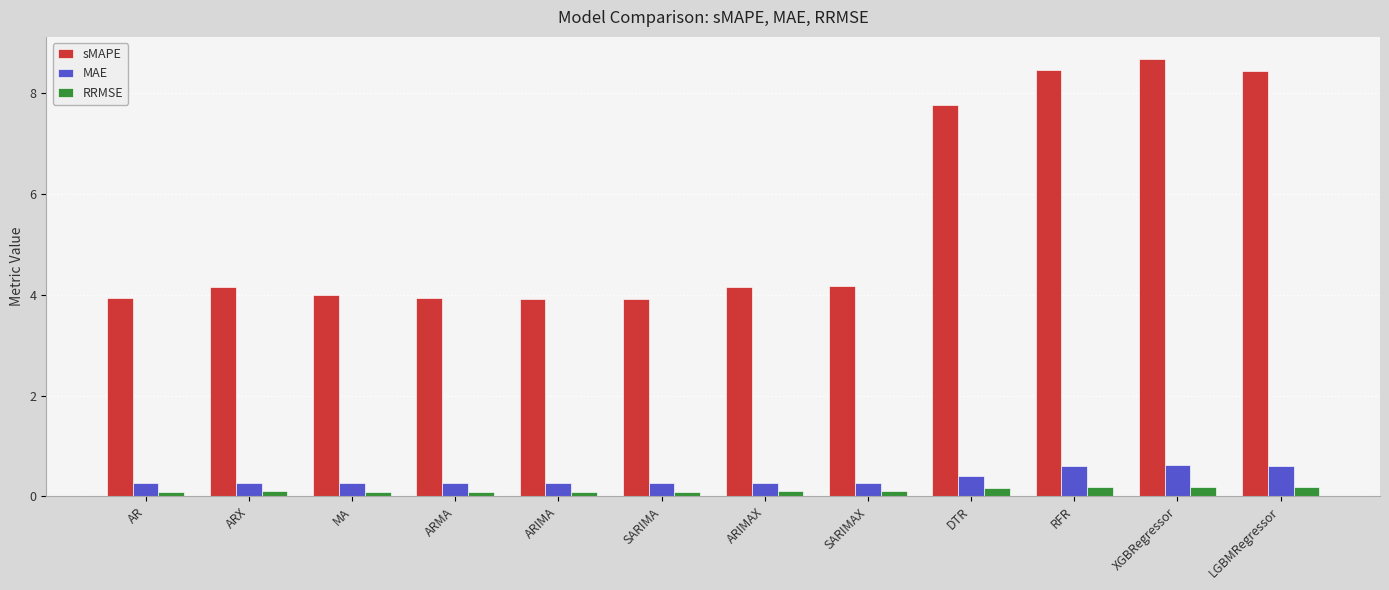

Which series has the widest spread of values?

sMAPE